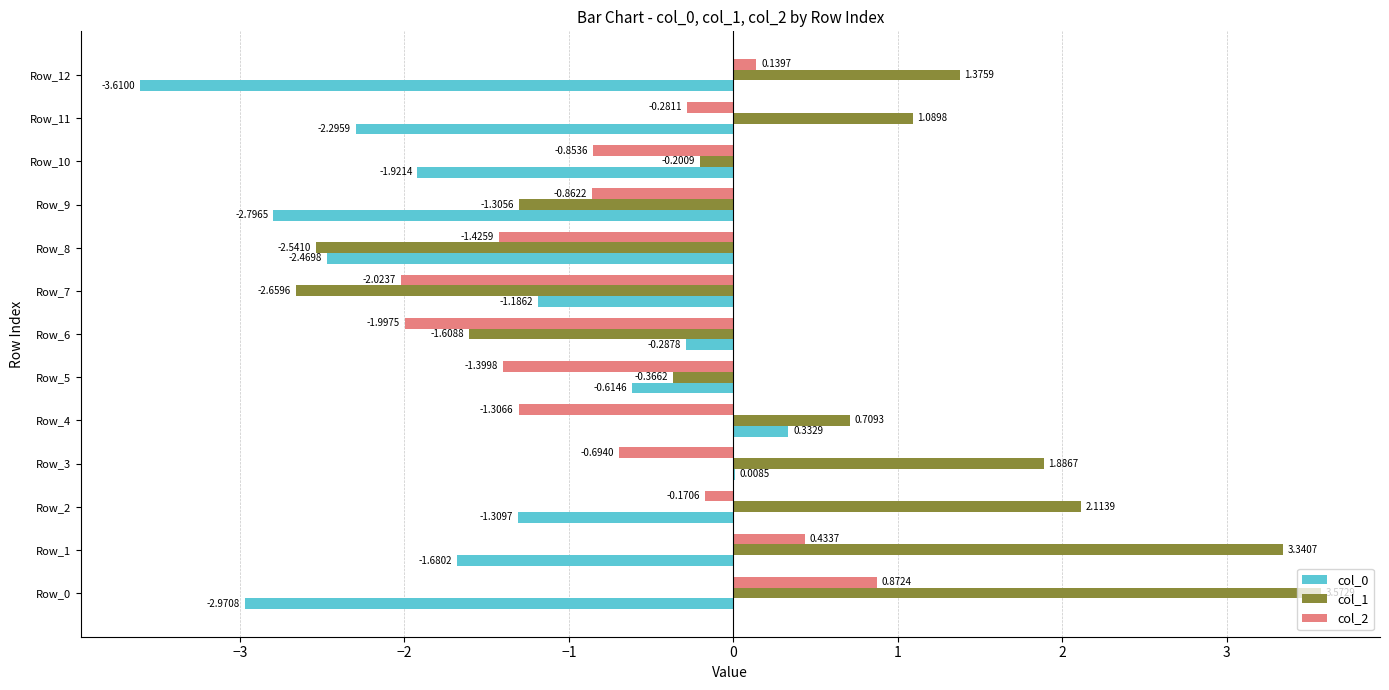

At which category is the sum across all series the highest?

Row_1